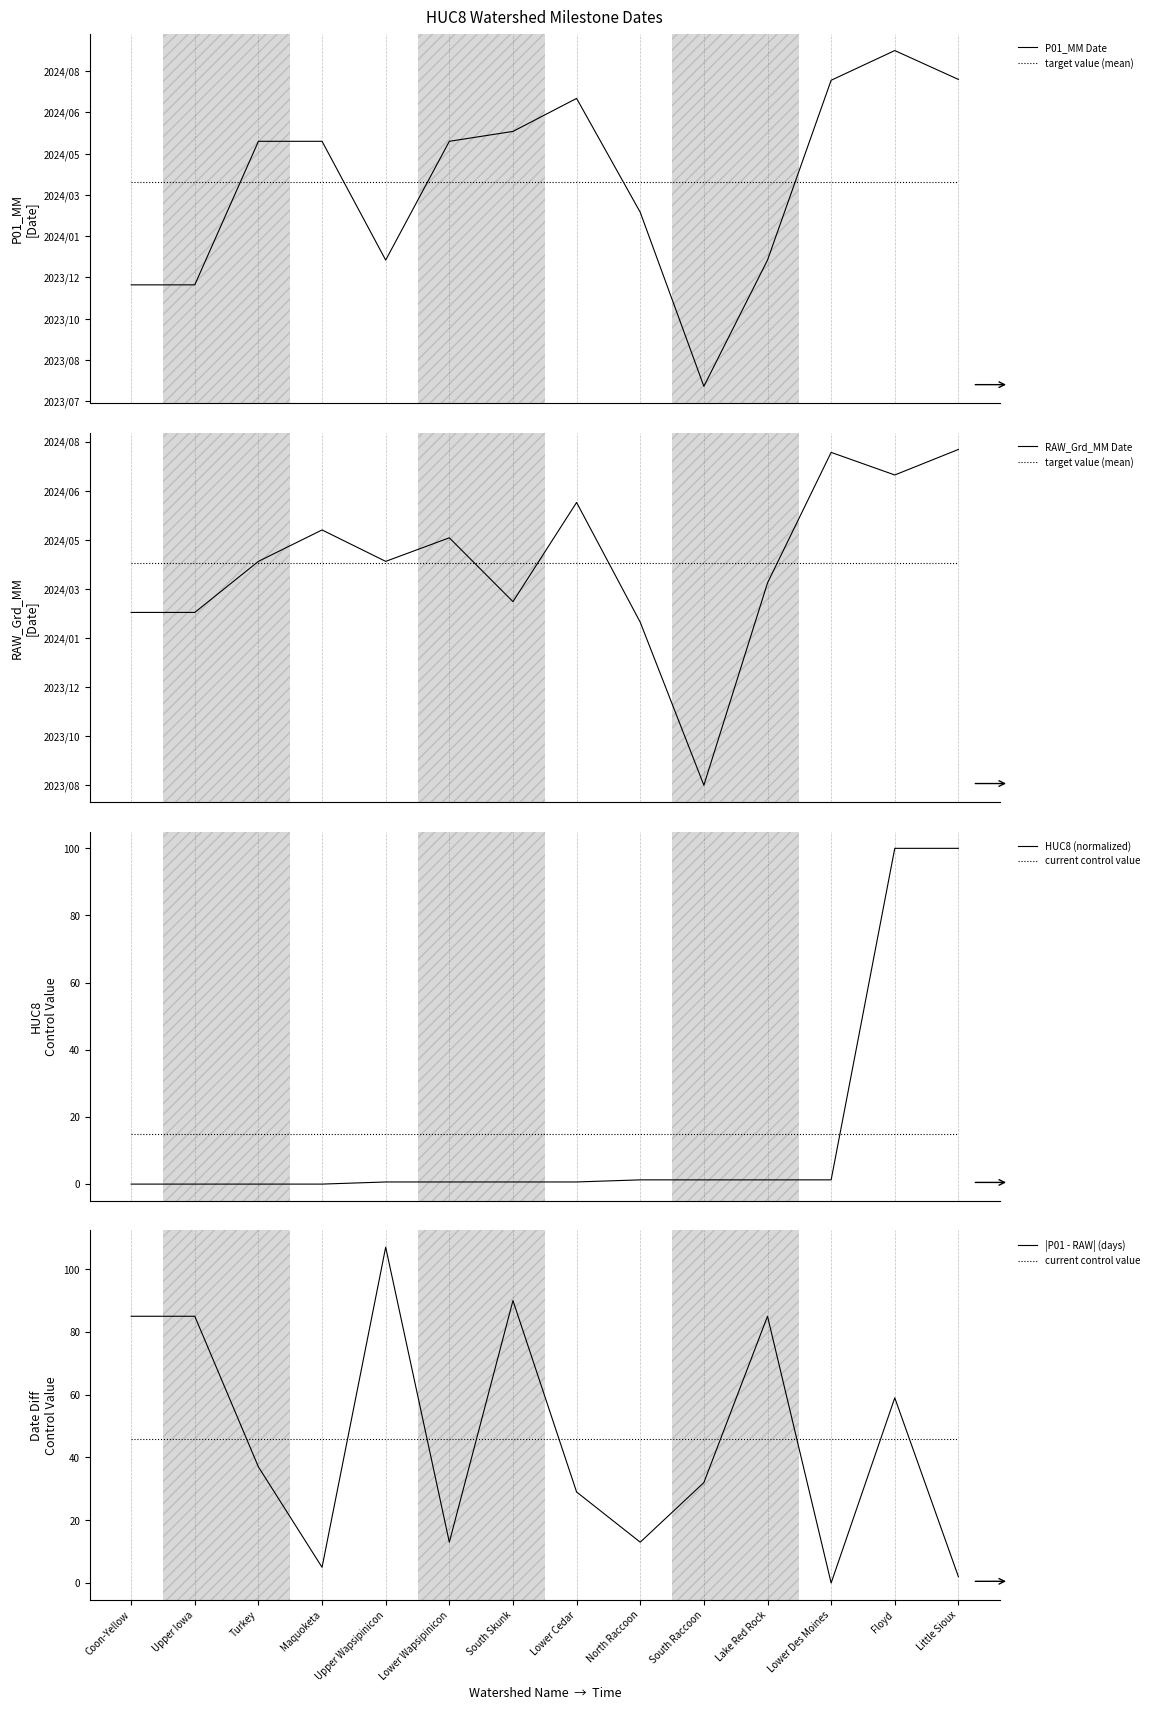

How many values in the P01_MM Date series exceed 19865?

5